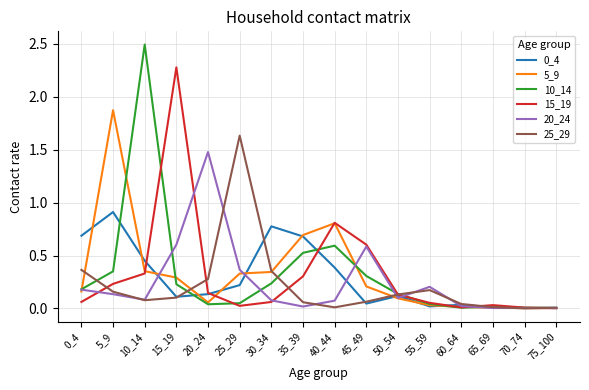

In 25_29, how many points are higher than both neighbors (excluding endpoints)?

2